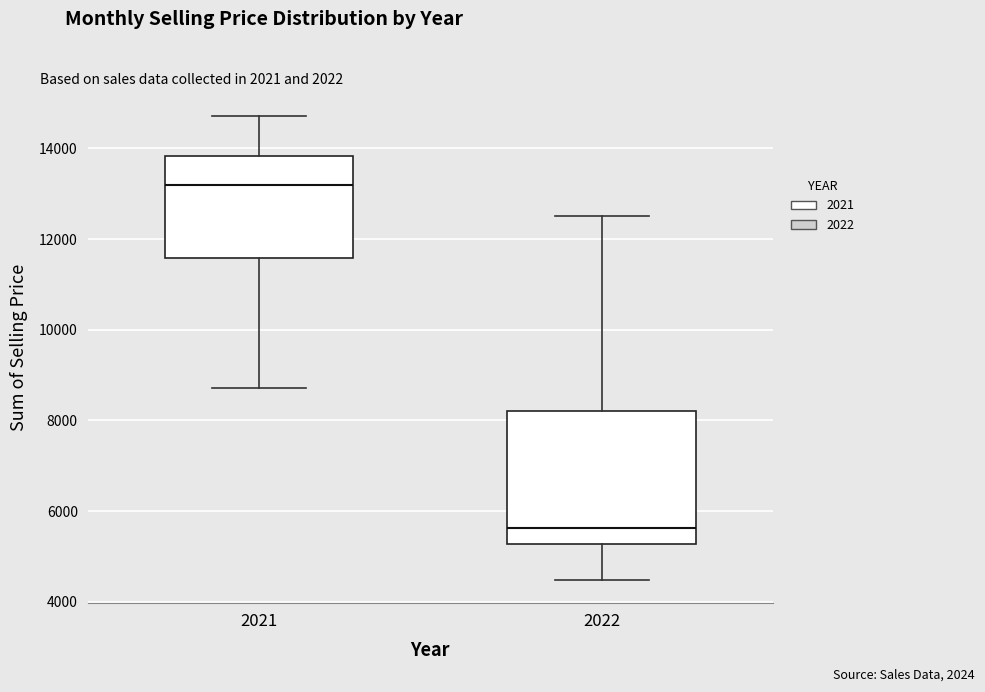

Comparing the boxes themselves (not the whiskers), which one is the tallest?

2022